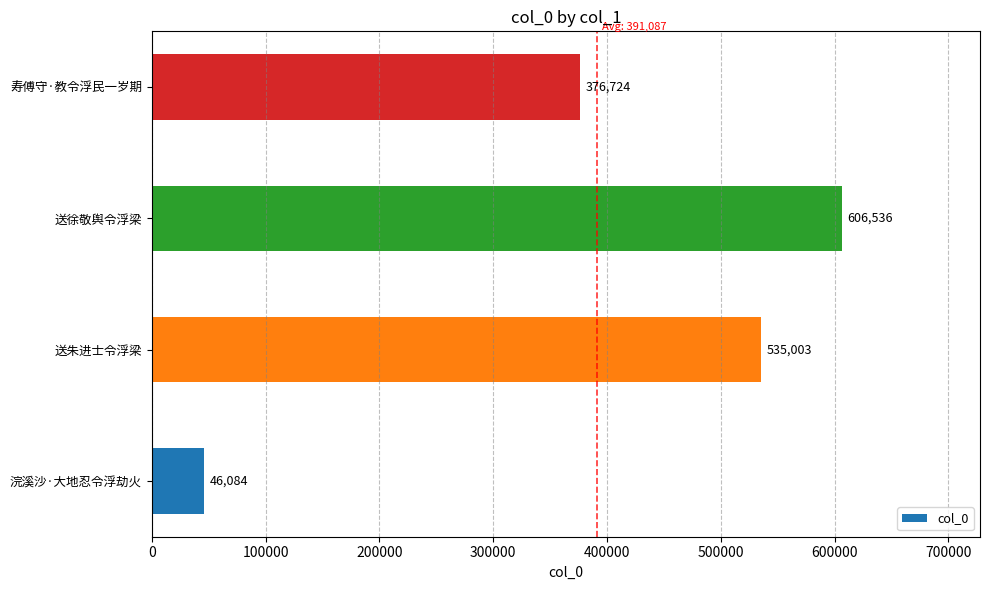

Reading top to bottom, what are all the values shown in this chart?

寿傅守·教令浮民一岁期=376724	送徐敬舆令浮梁=606536	送朱进士令浮梁=535003	浣溪沙·大地忍令浮劫火=46084